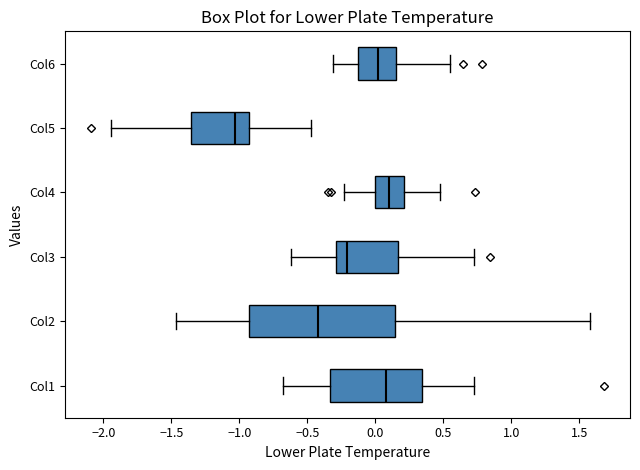

Reading bottom to top, read every box against the x-axis: the position of its median line, the range the box covers, and the ends of its whiskers. The values are not printed on the chart, so give them approximately, as read against the axis.

Col1: median 0.10, box -0.35 to 0.35, whiskers -0.70 to 0.70
Col2: median -0.40, box -0.95 to 0.15, whiskers -1.45 to 1.60
Col3: median -0.20, box -0.30 to 0.15, whiskers -0.60 to 0.70
Col4: median 0.10, box 0.00 to 0.20, whiskers -0.25 to 0.45
Col5: median -1.05, box -1.35 to -0.95, whiskers -1.95 to -0.50
Col6: median 0.00, box -0.15 to 0.15, whiskers -0.30 to 0.55